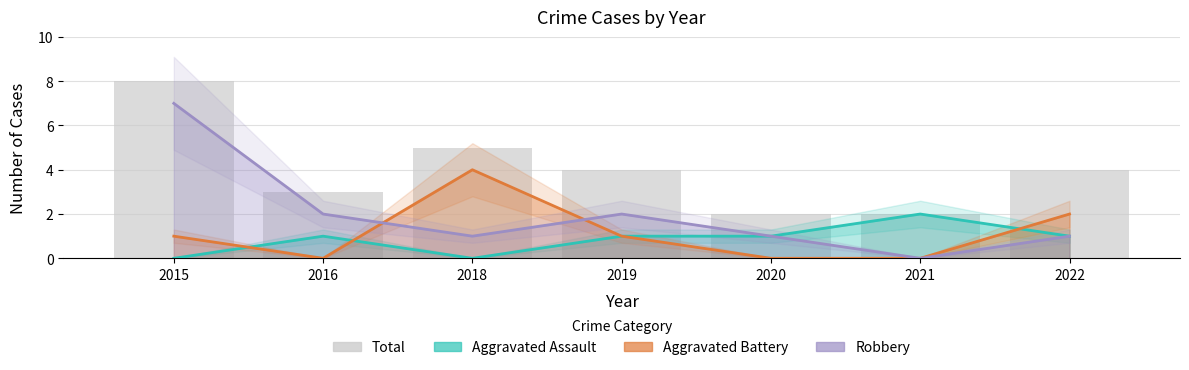

How many data points in Robbery are less than 1?

1